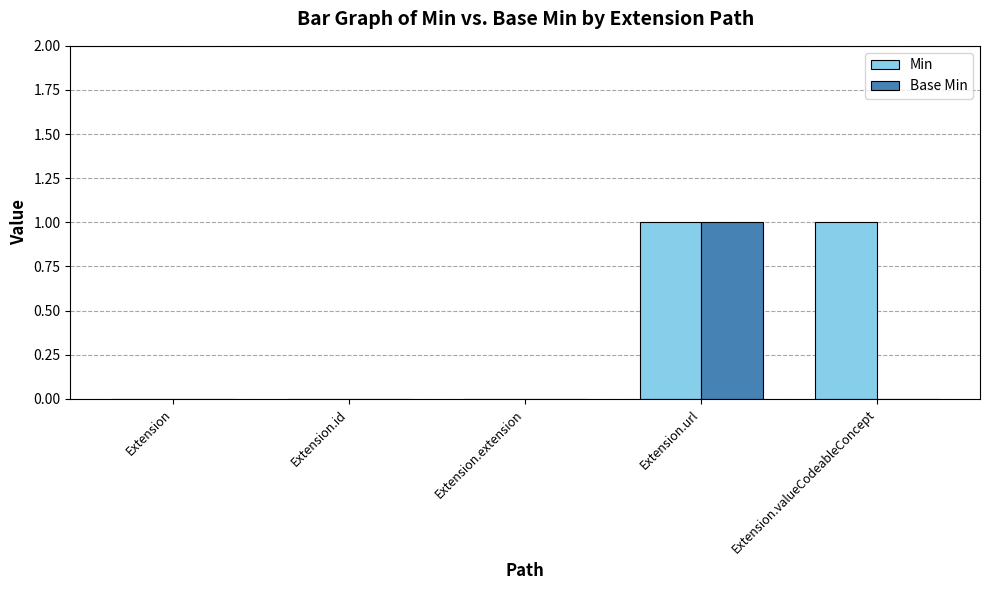

The Min series shows 0 at Extension.extension. True or false?

True